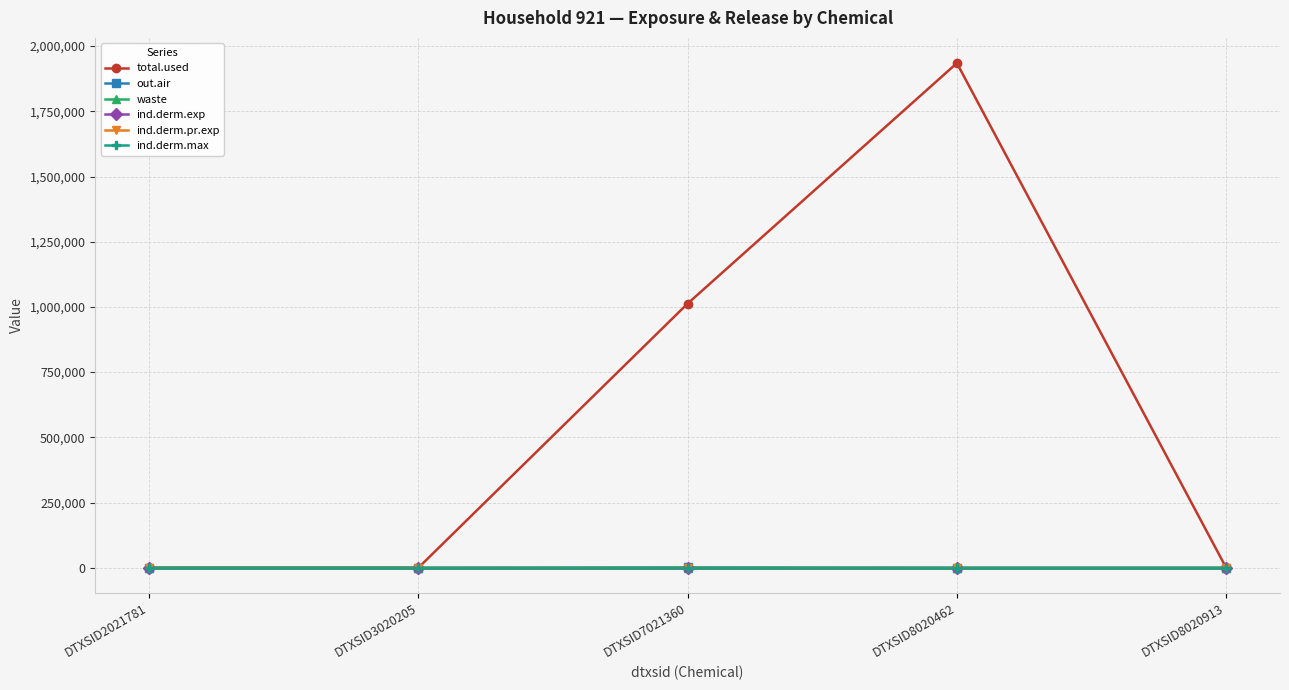

Reading left to right, transcribe all the data shown in this chart.

total.used: DTXSID2021781=0.0	DTXSID3020205=0.0	DTXSID7021360=1012823.9	DTXSID8020462=1934835.7	DTXSID8020913=0.0
out.air: DTXSID2021781=0.0	DTXSID3020205=0.0	DTXSID7021360=1042.0	DTXSID8020462=0.0	DTXSID8020913=0.0
waste: DTXSID2021781=0.0	DTXSID3020205=0.0	DTXSID7021360=27.8	DTXSID8020462=53.2	DTXSID8020913=0.0
ind.derm.exp: DTXSID2021781=0.0	DTXSID3020205=0.0	DTXSID7021360=0.0	DTXSID8020462=0.0	DTXSID8020913=0.0
ind.derm.pr.exp: DTXSID2021781=0.0	DTXSID3020205=0.0	DTXSID7021360=0.0	DTXSID8020462=0.0	DTXSID8020913=0.0
ind.derm.max: DTXSID2021781=0.0	DTXSID3020205=0.0	DTXSID7021360=0.0	DTXSID8020462=0.0	DTXSID8020913=0.0